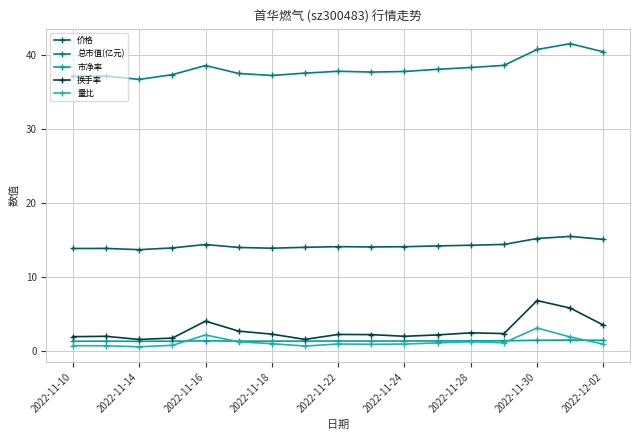

How many lines are shown in the chart?

5